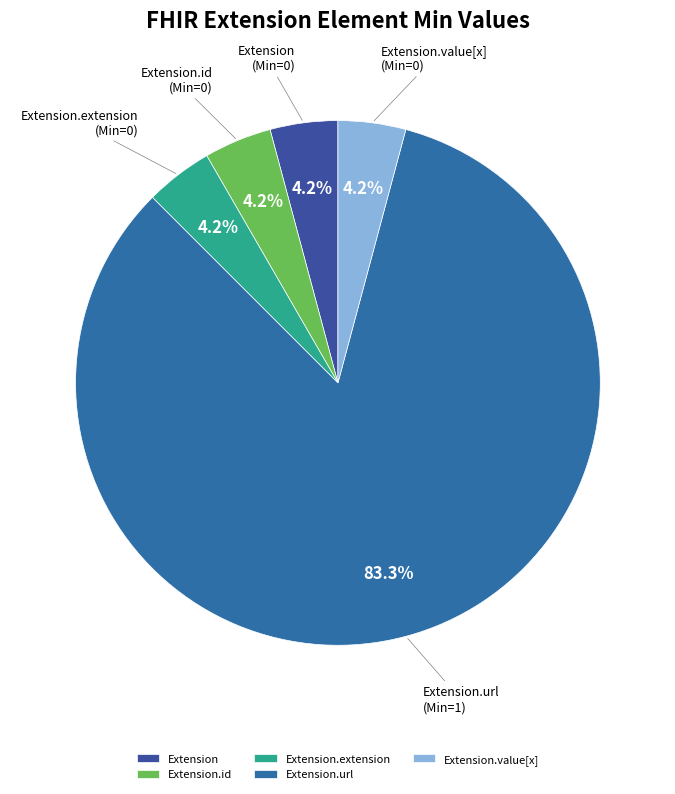

How many slices are in this pie chart?

5